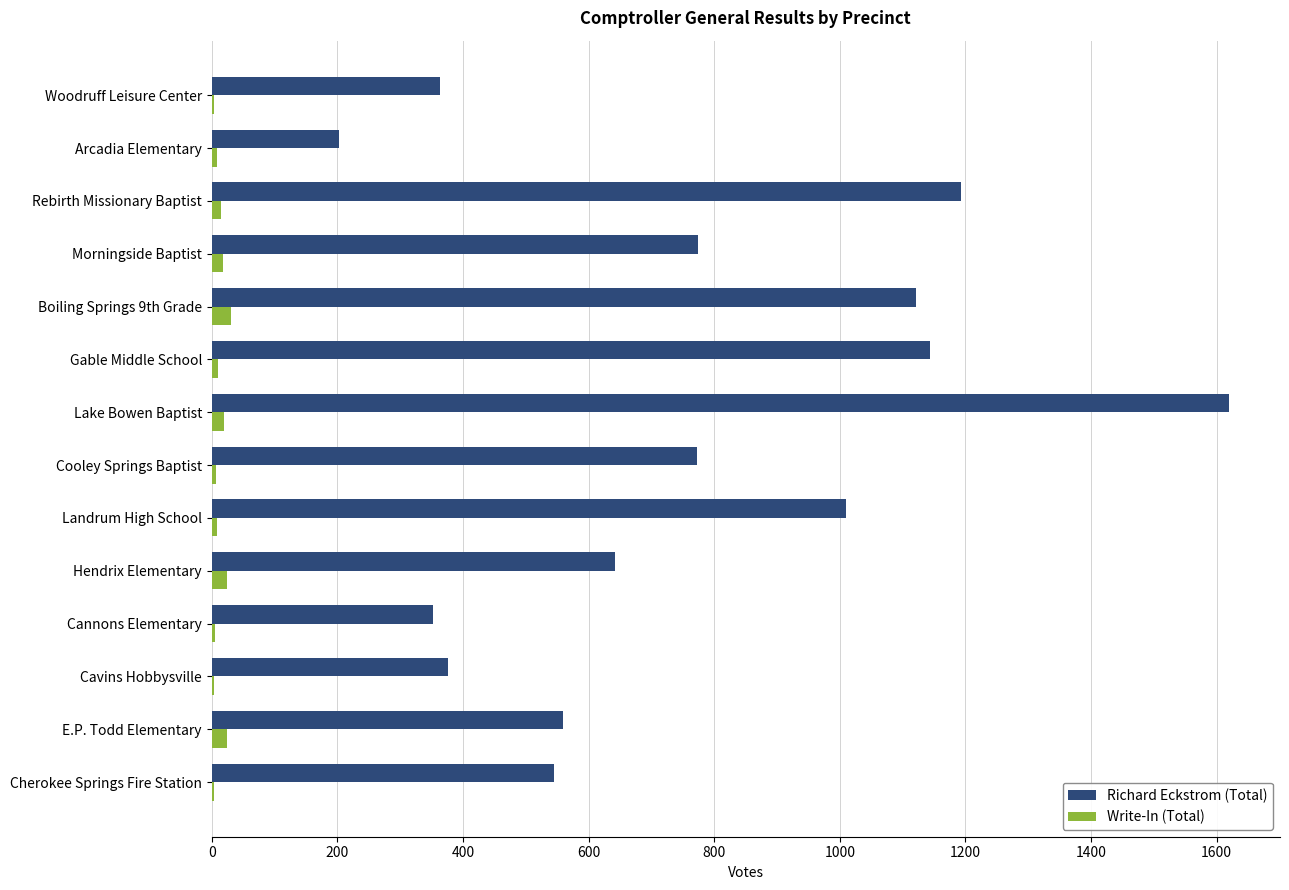

What are all the series names shown in the legend?

Richard Eckstrom (Total), Write-In (Total)